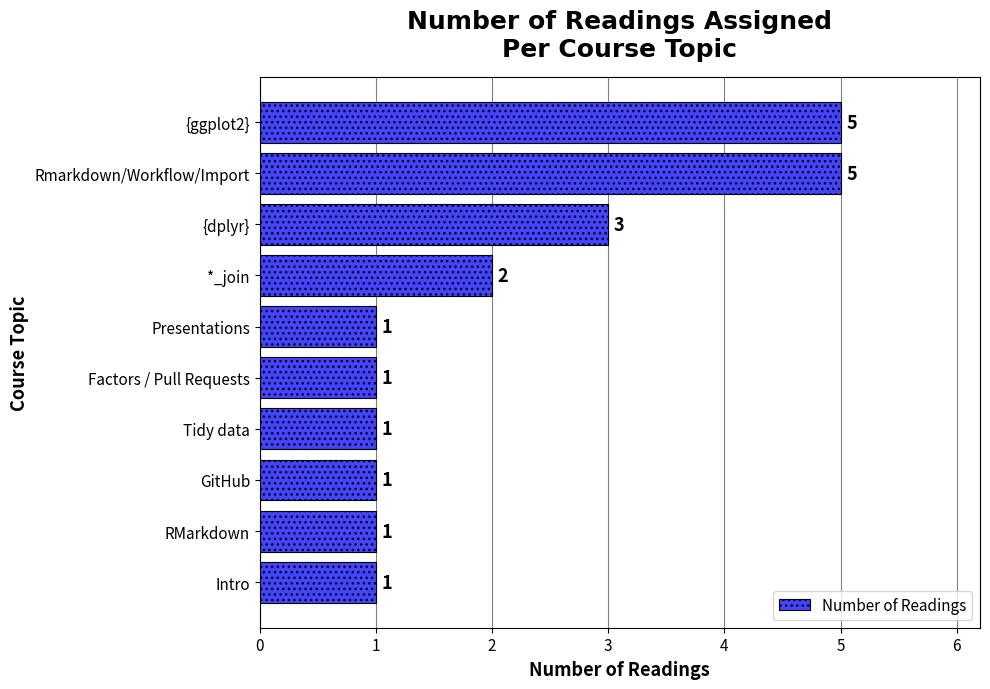

What is the change in value from Presentations to {ggplot2}?

+4